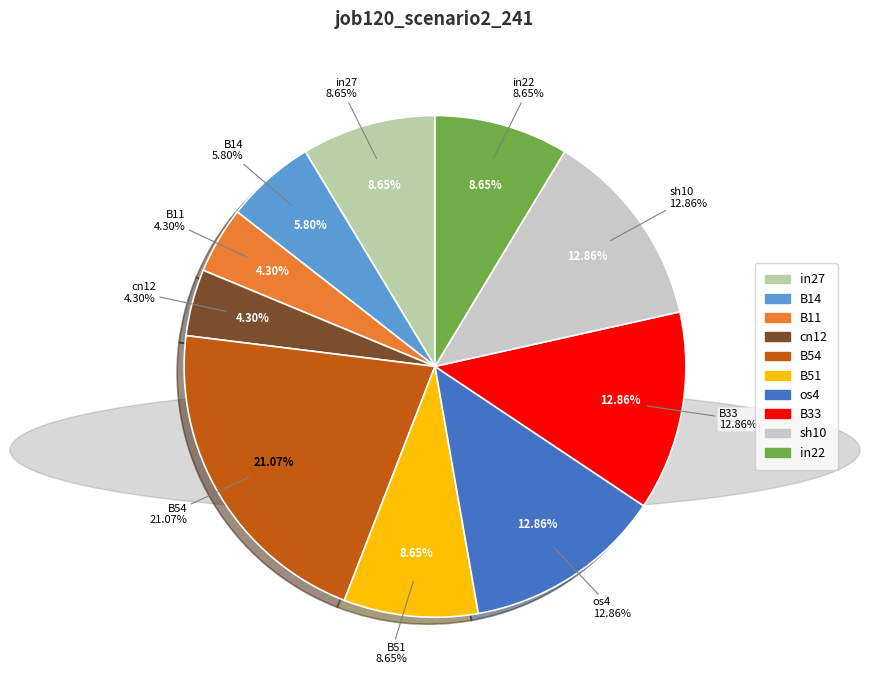

To the nearest percent, what percentage of the pie is B54?

21%